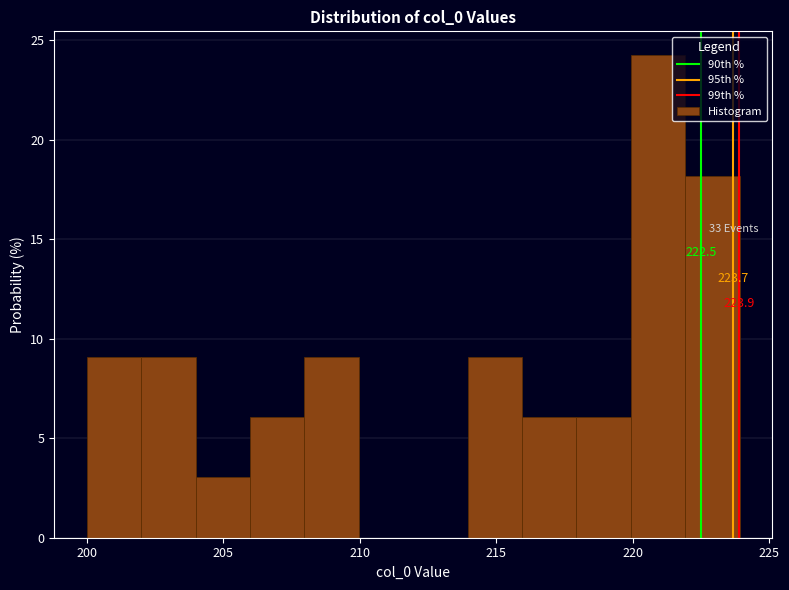

Read against the x-axis, roughly where is the centre of the tallest bar?

221.0